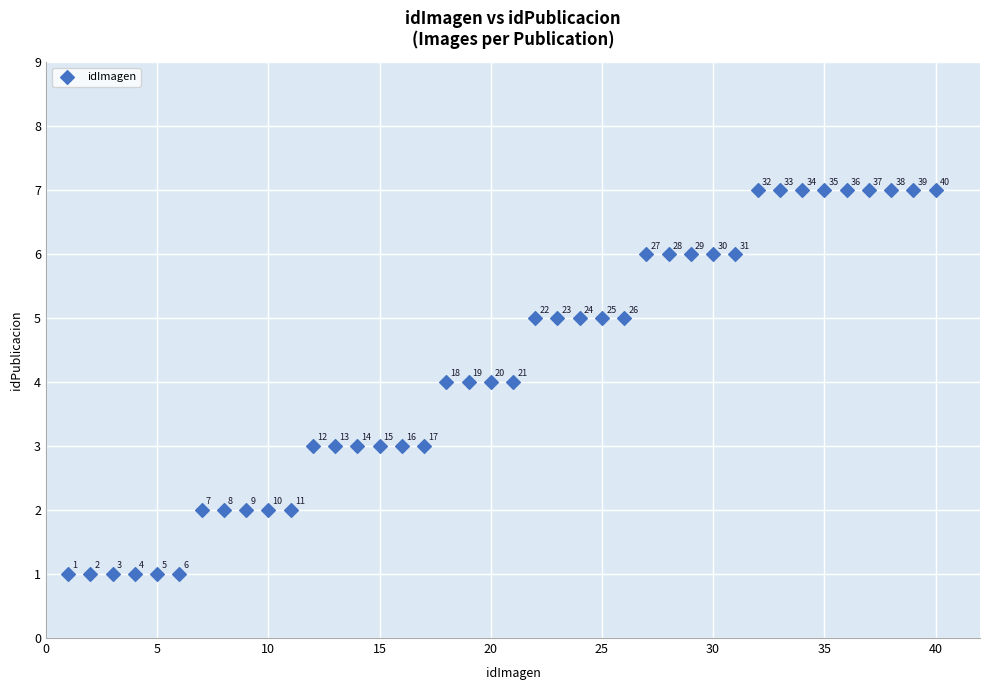

What Y value in the scatter plot is closest to 4?

4